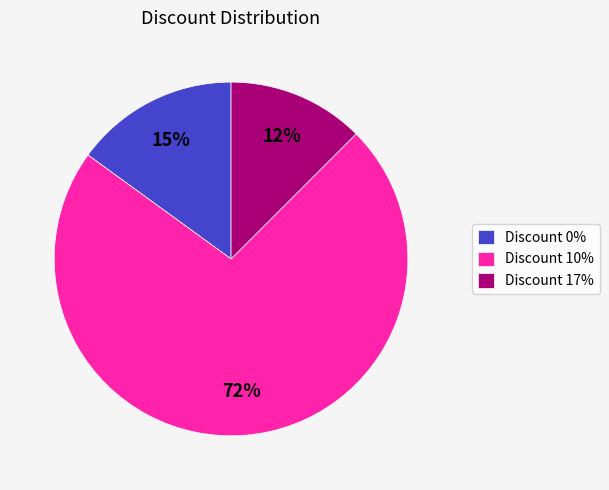

How many segments does this pie chart have?

3